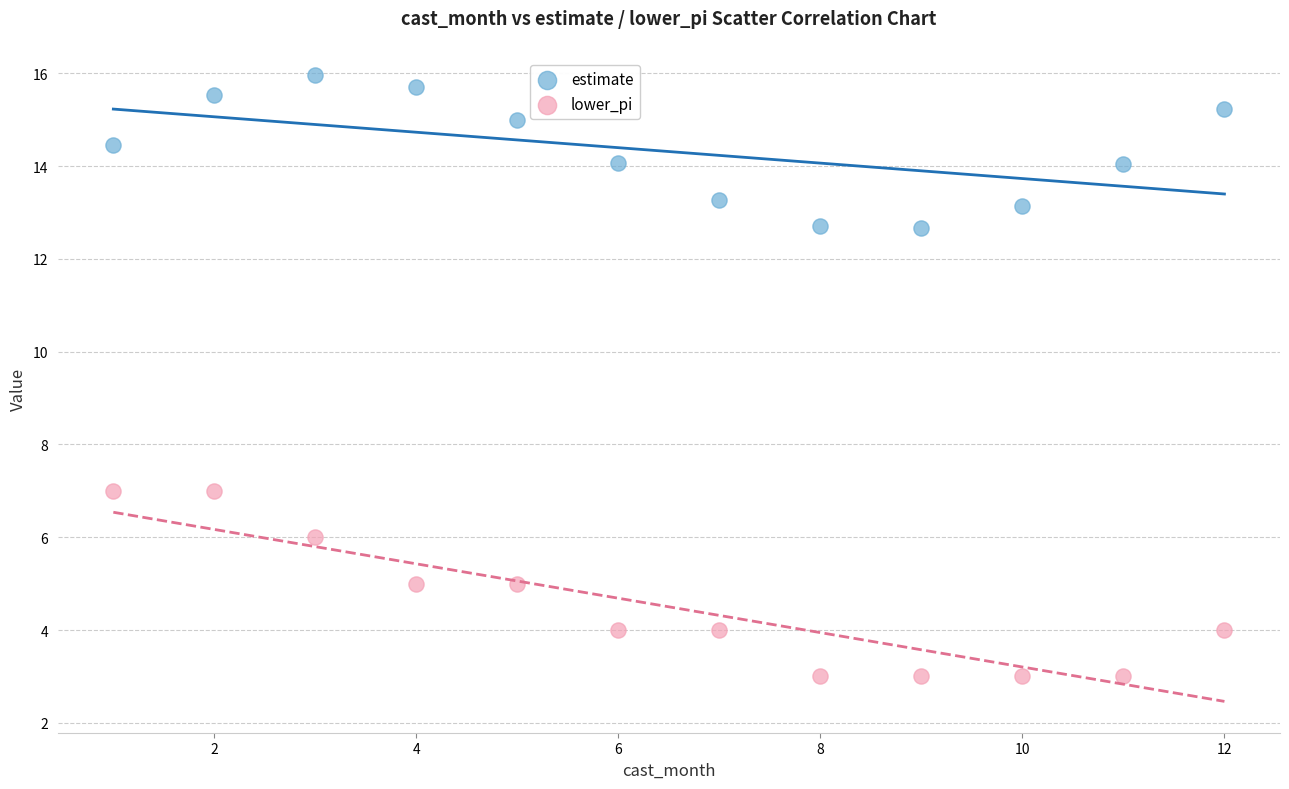

Which series reaches the minimum Y coordinate?

lower_pi